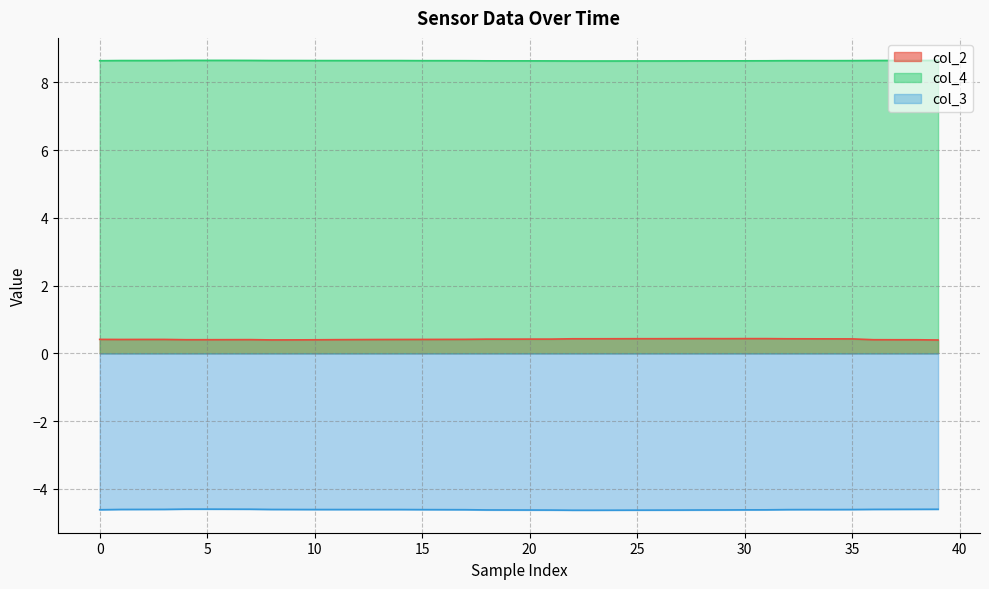

True or false: col_3 and col_2 intersect in this chart.

False